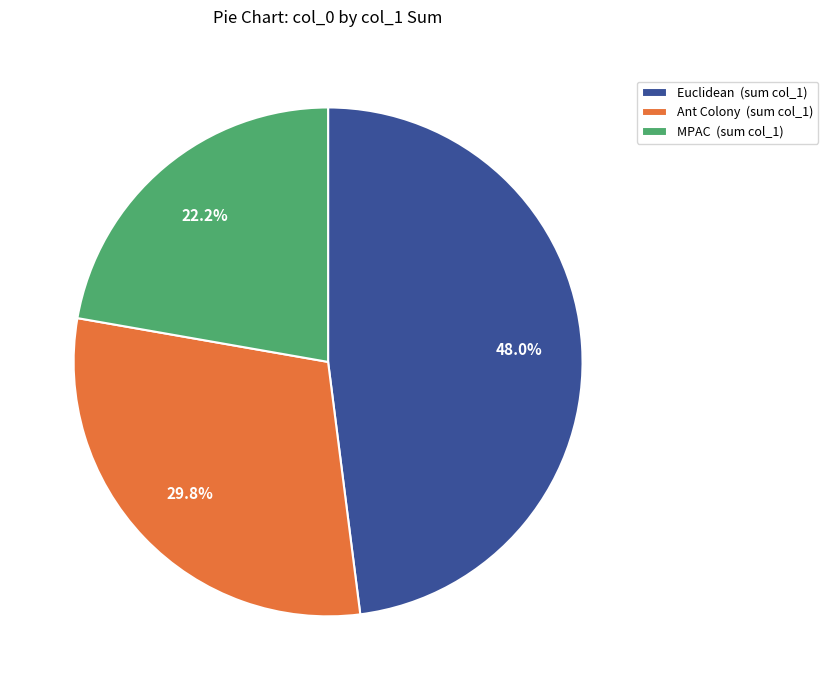

What is the ratio of the value at Ant Colony (sum col_1) to the value at MPAC (sum col_1)?

1.3